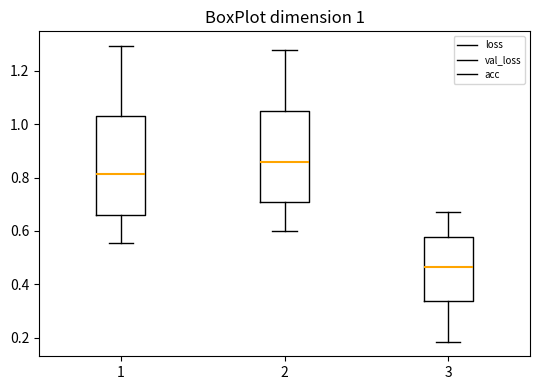

Which box has the highest median line?

2